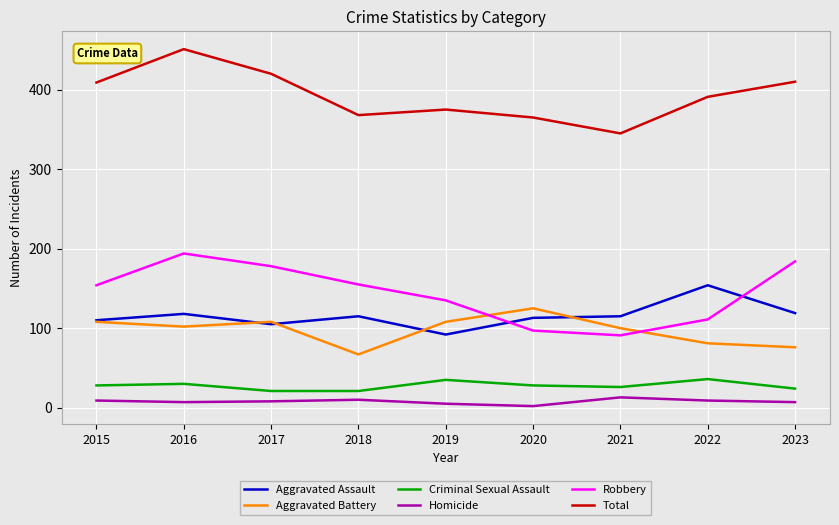

At which label is Total closest to 398?

2022